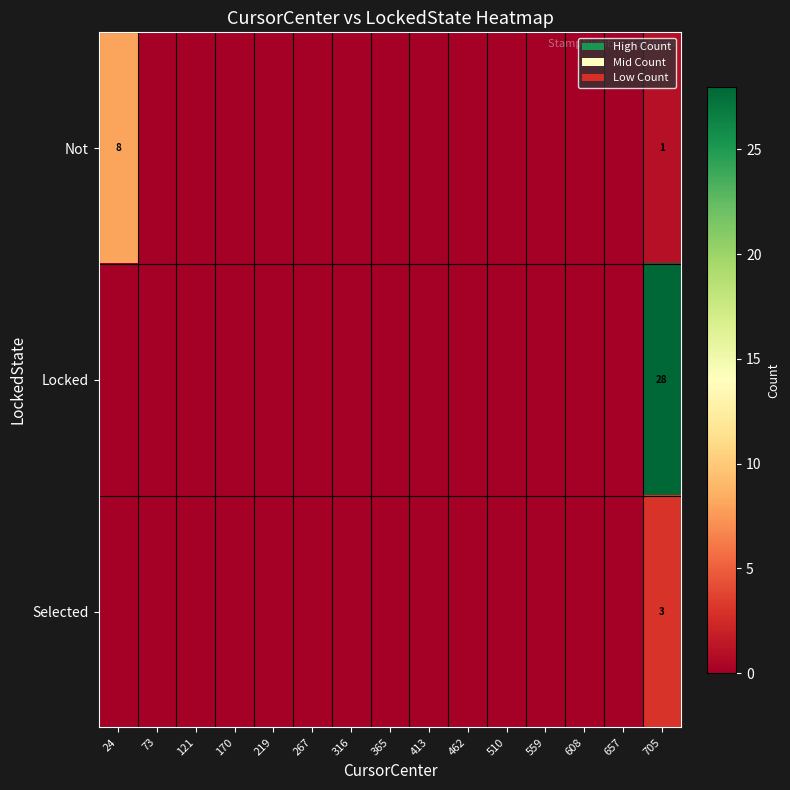

At which category is the sum across all series the highest?

705